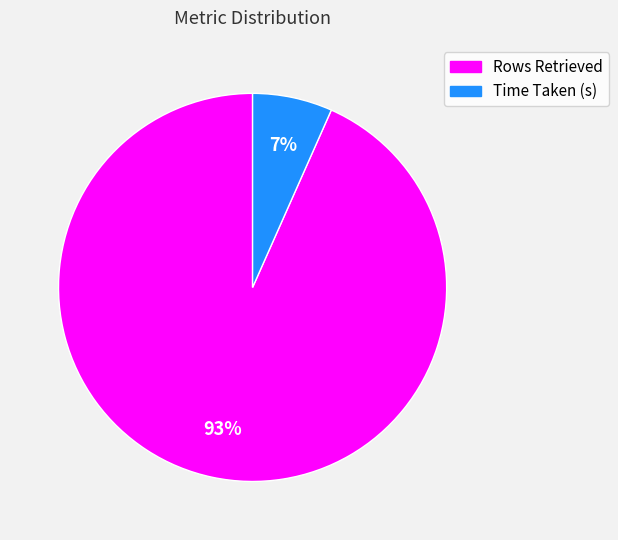

What percentage is the Time Taken (s) slice, to the nearest percent?

7%